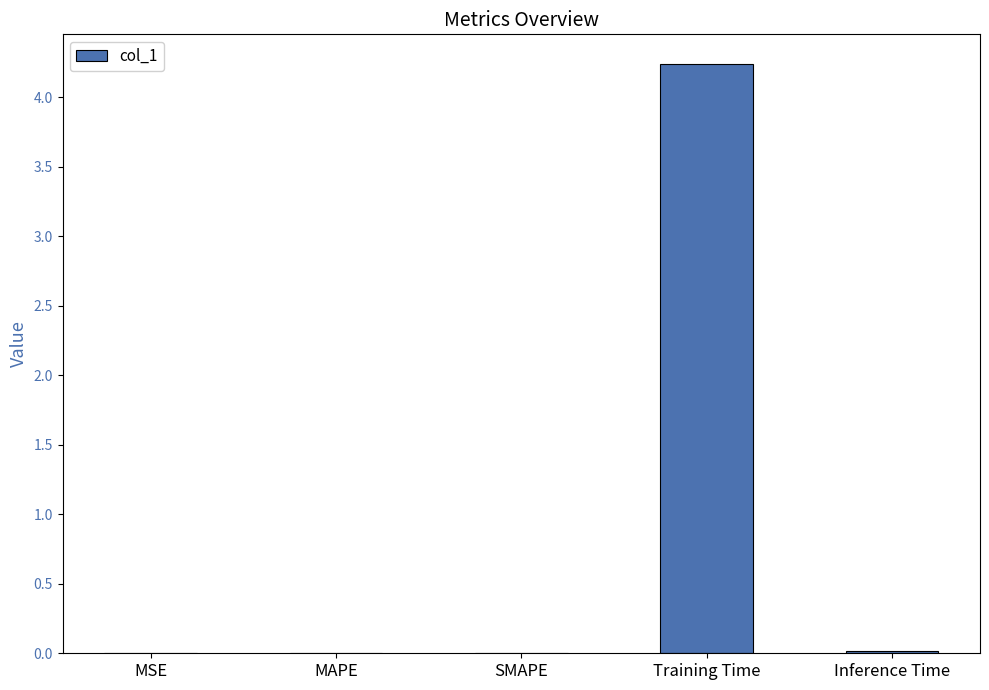

The chart shows a value of 0.0 at Inference Time. True or false?

True